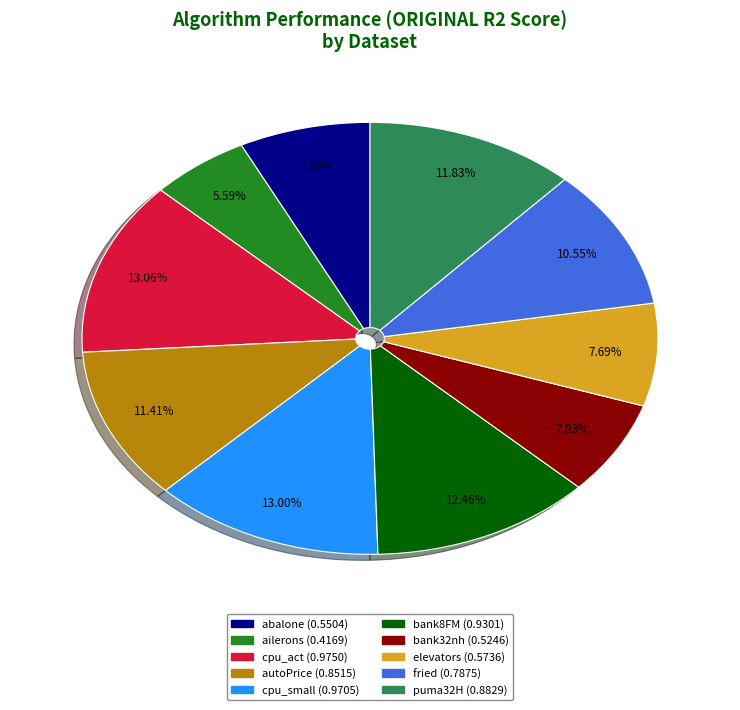

Which slice is the smallest?

ailerons